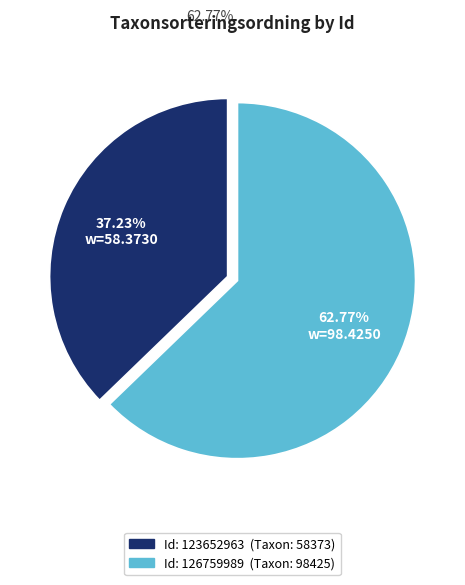

Is there any slice that represents more than half of the pie?

Yes